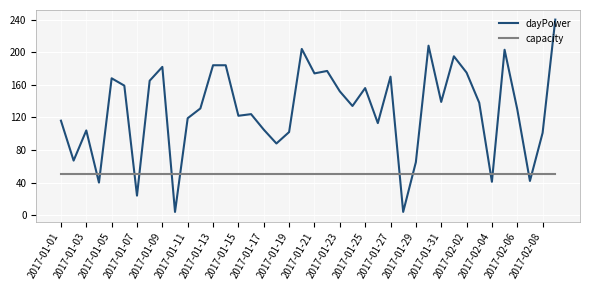

True or false: dayPower and capacity intersect in this chart.

True